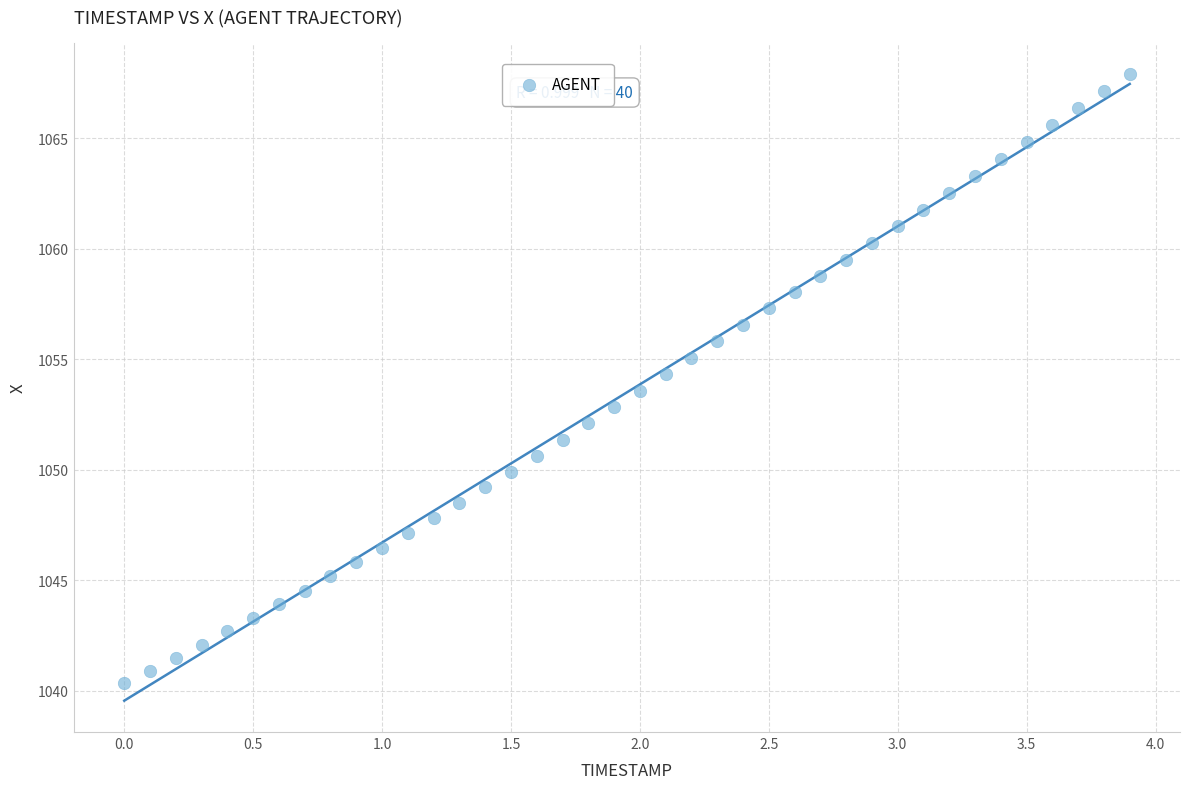

What is the range of X values (max minus min)?

3.9